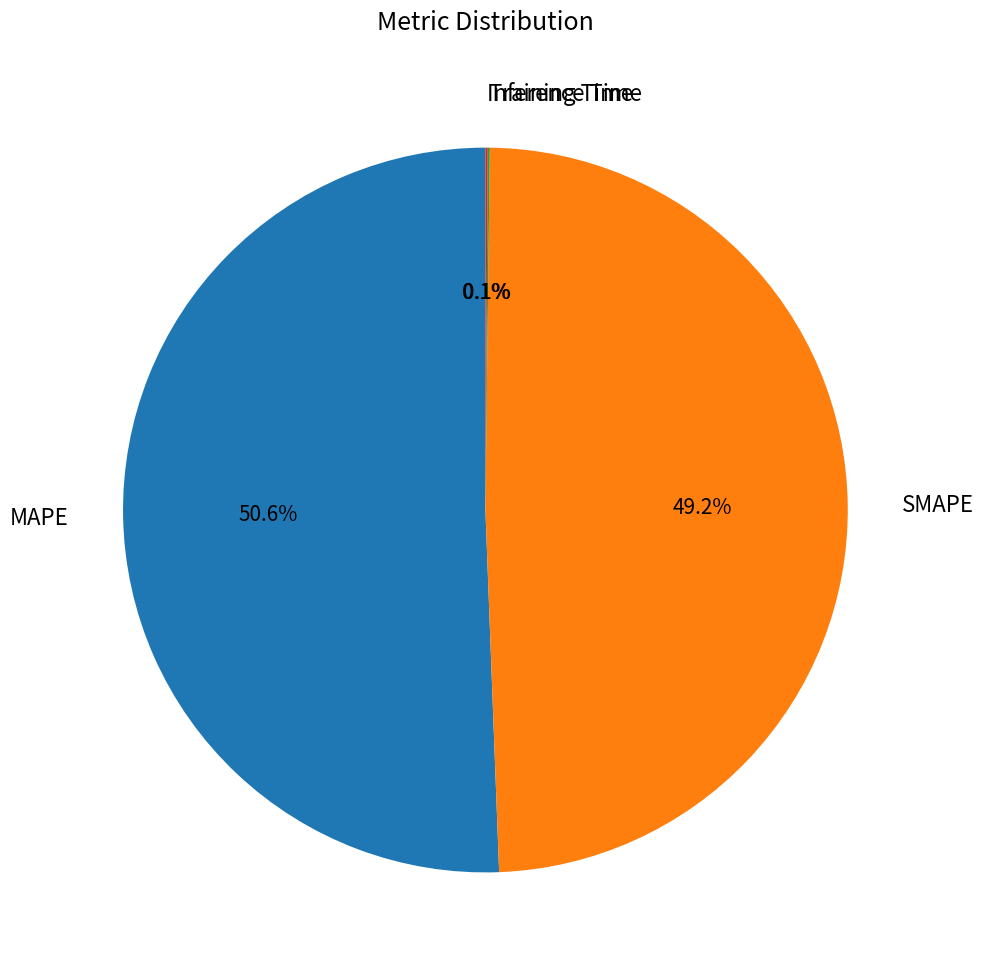

Combined, do MAPE and SMAPE account for over 50%?

Yes